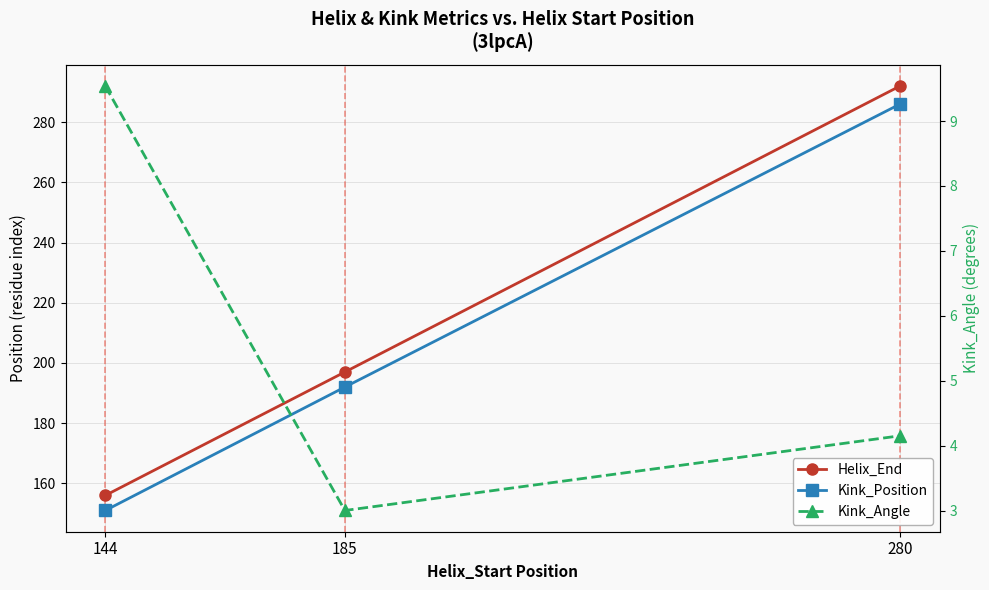

How many values in the Kink_Angle series are below 4?

1